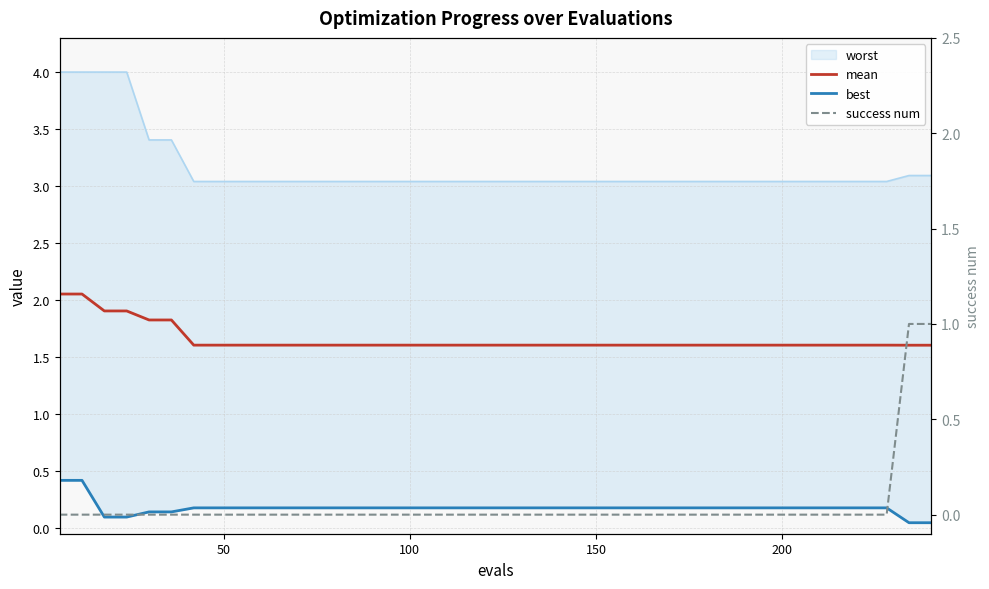

What is the difference between the maximum and minimum values in the mean series?

0.4